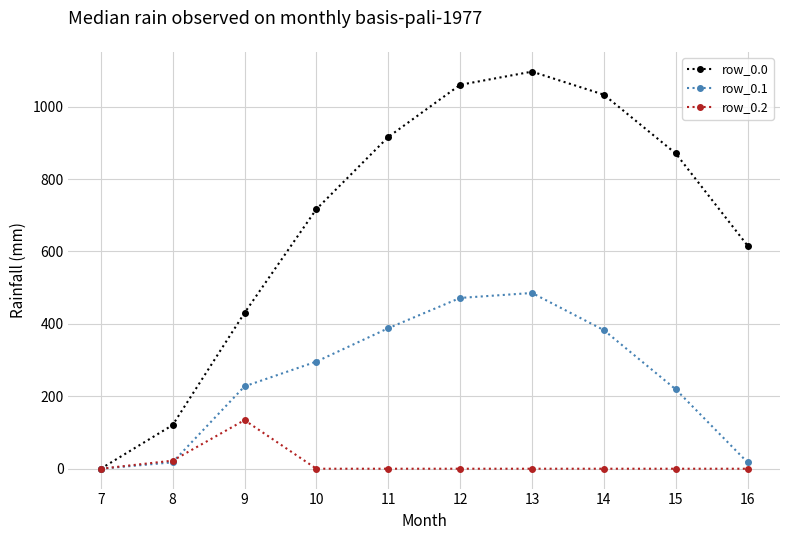

How many values in row_0.1 are above zero?

9